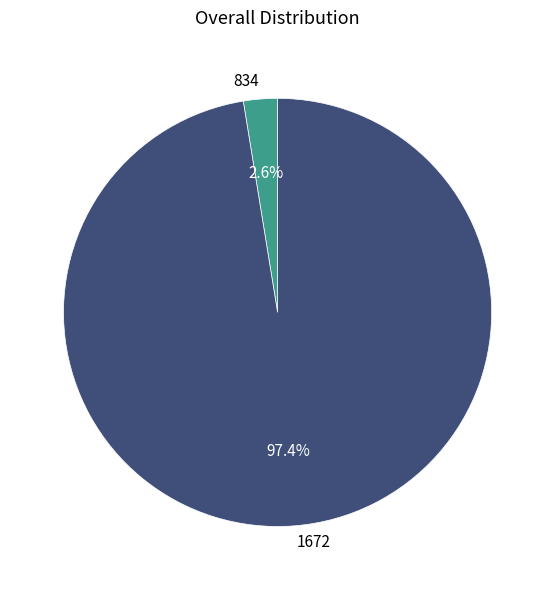

How many slices are in this pie chart?

2